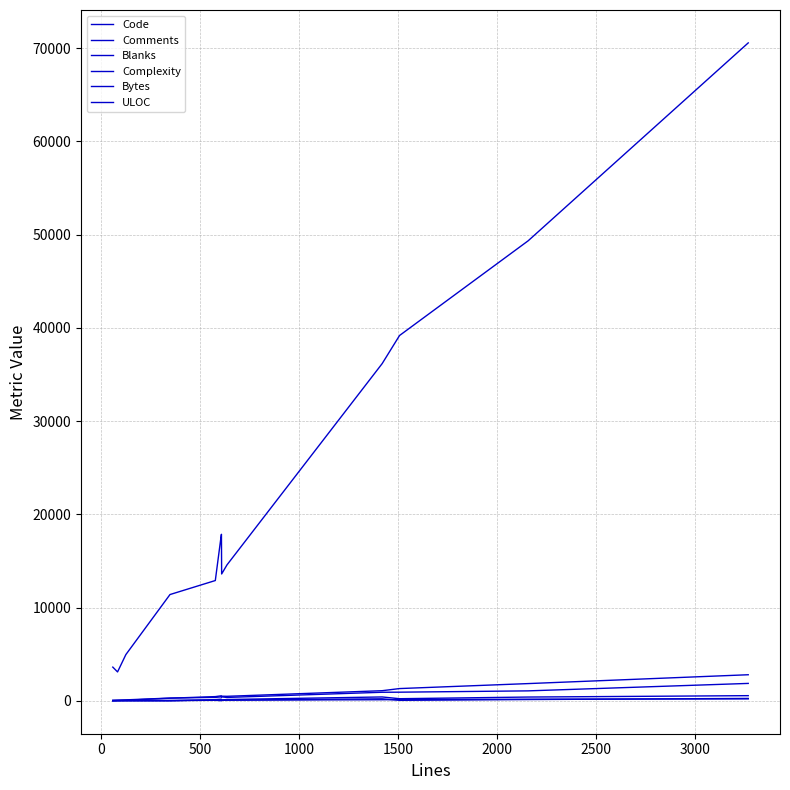

How many intersections are there between ULOC and Code?

1